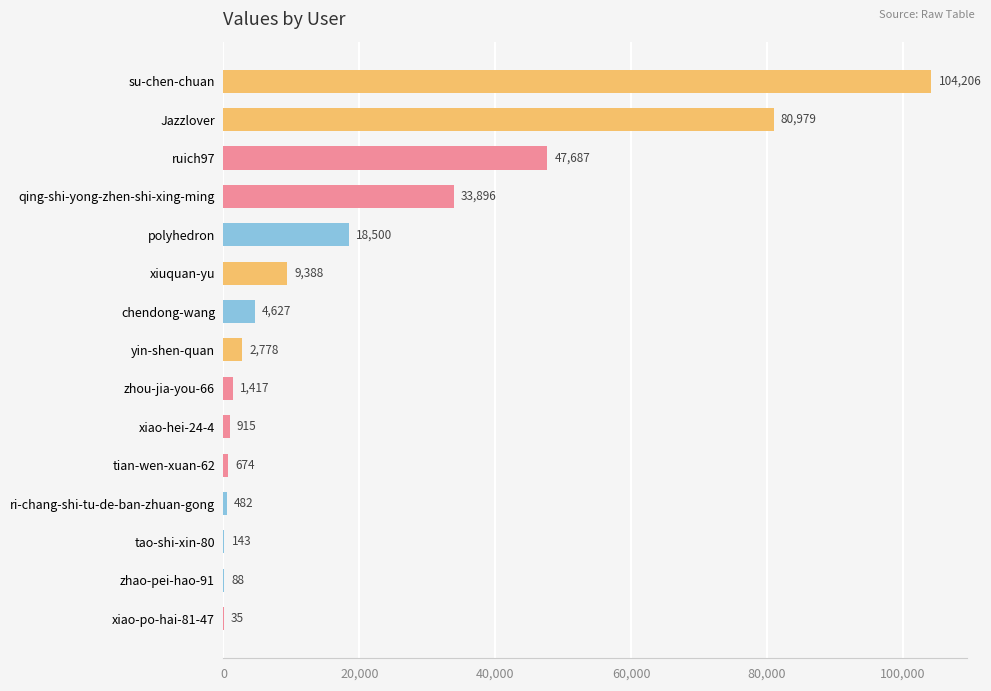

Which category has the highest value across all series?

su-chen-chuan